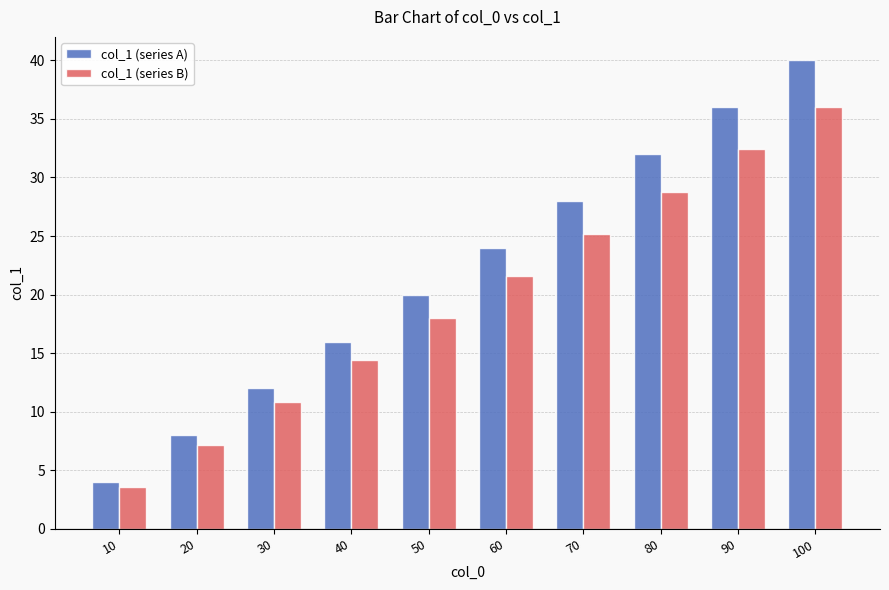

At which category is the sum across all series the highest?

100